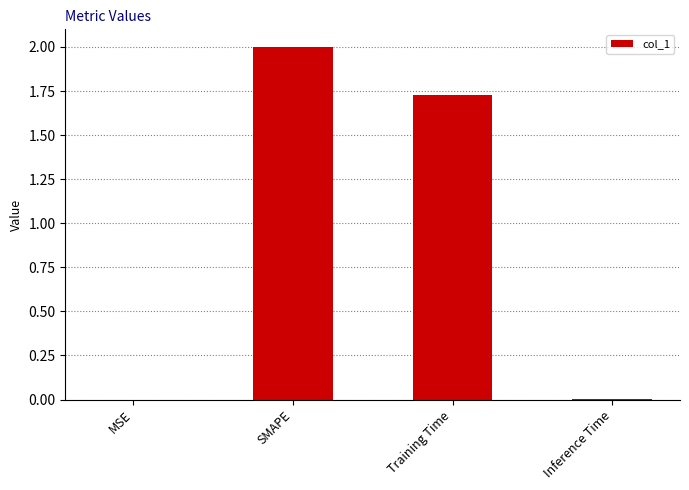

What is the ratio of the value at SMAPE to the value at Training Time?

1.2